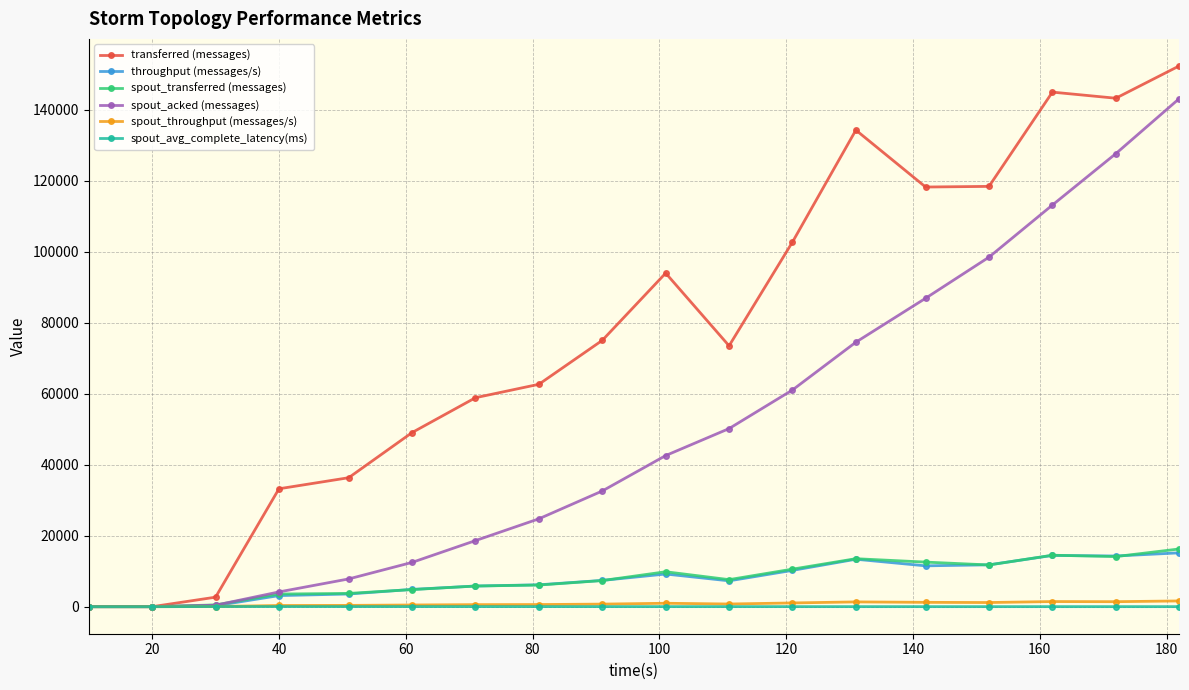

What is the greatest value displayed?

152360.0